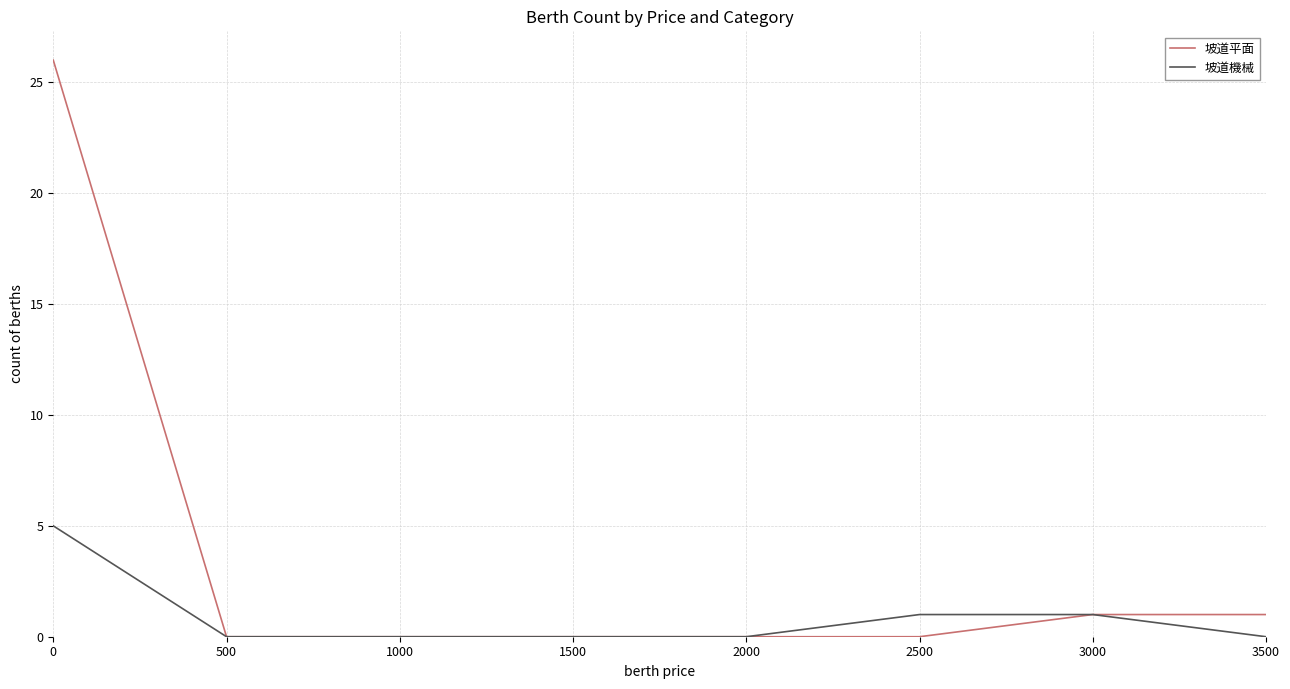

Is this an area chart (filled region under the line)?

No